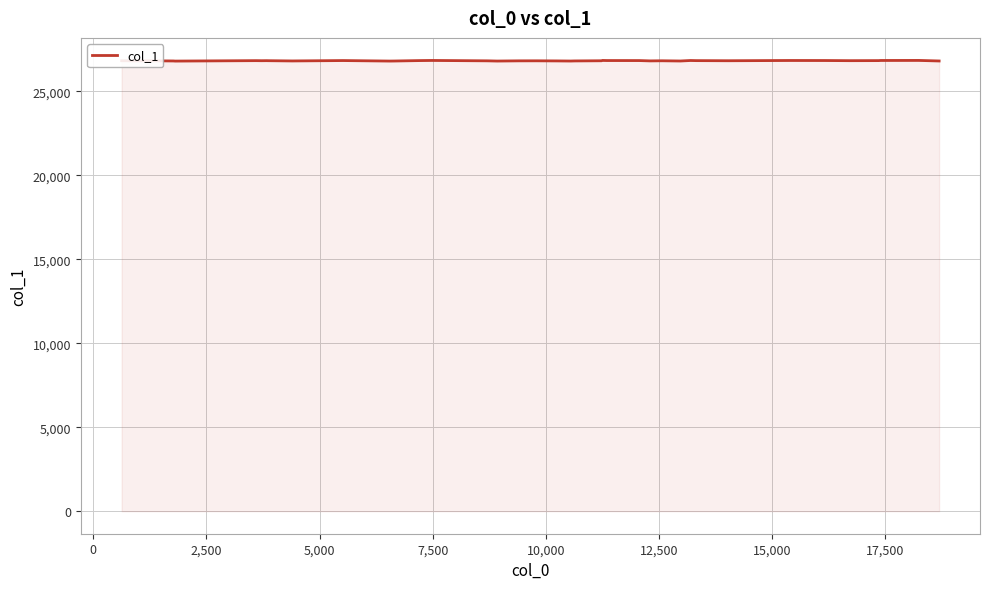

What is the greatest value displayed?

26840